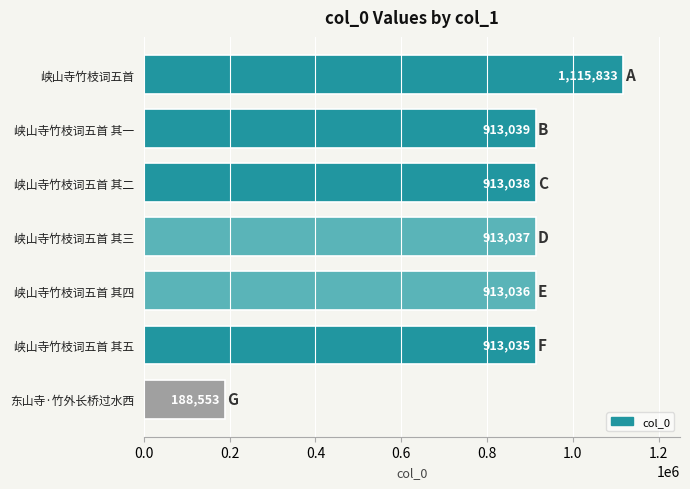

The value at 峡山寺竹枝词五首 其二 is 913038. True or false?

True